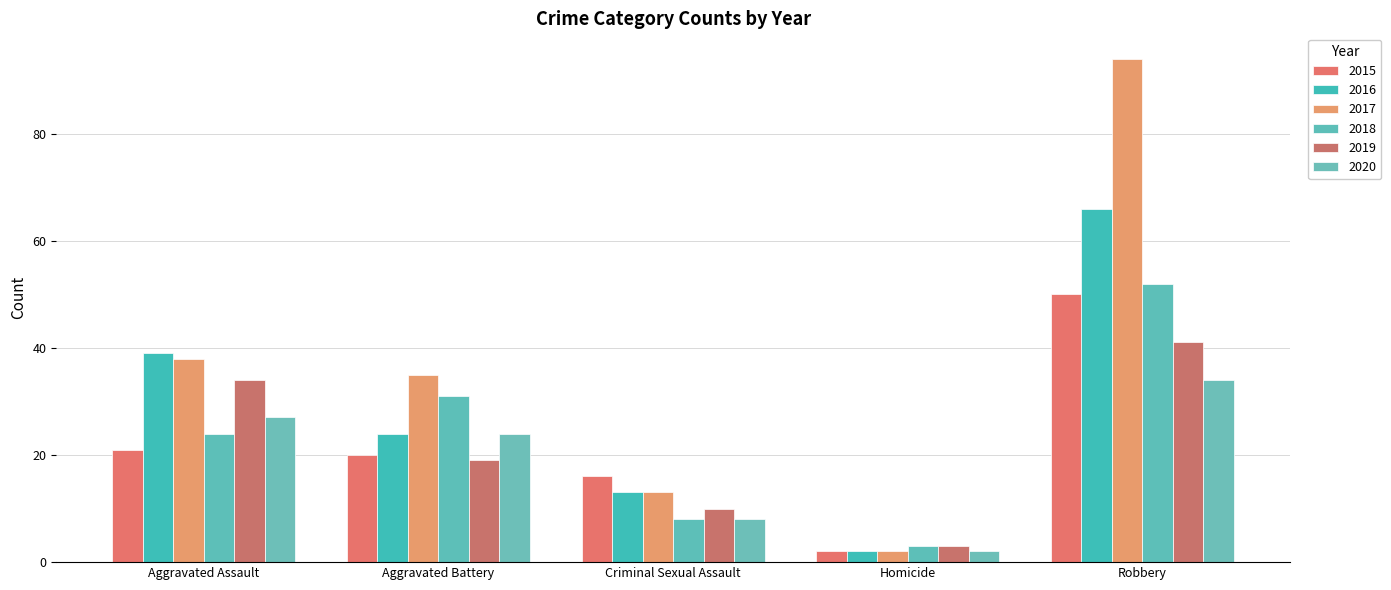

Which has a higher value, Aggravated Battery or Homicide?

Aggravated Battery